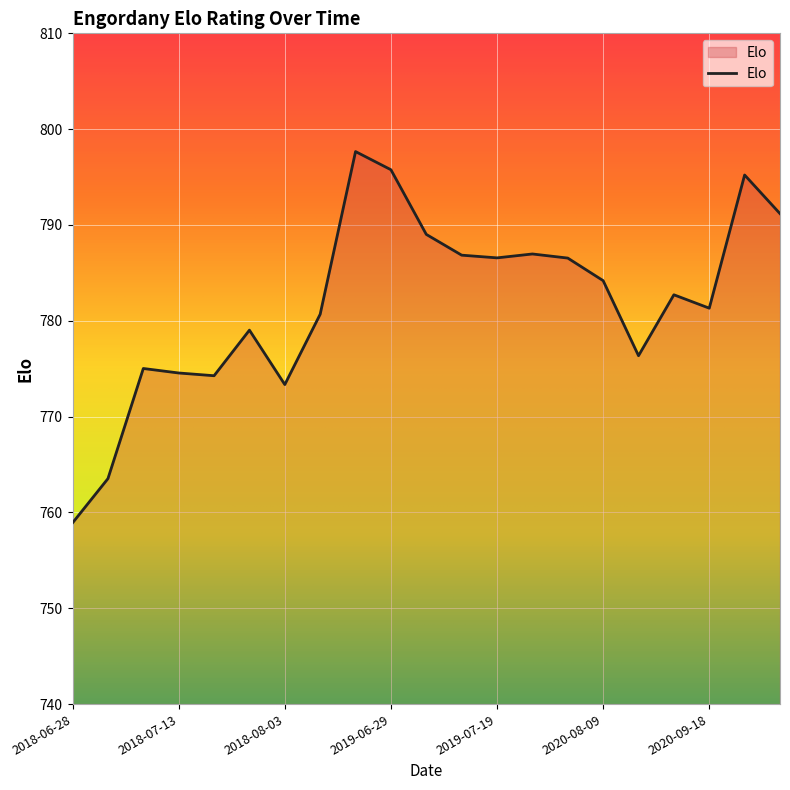

What is the maximum value shown in the chart?

797.7